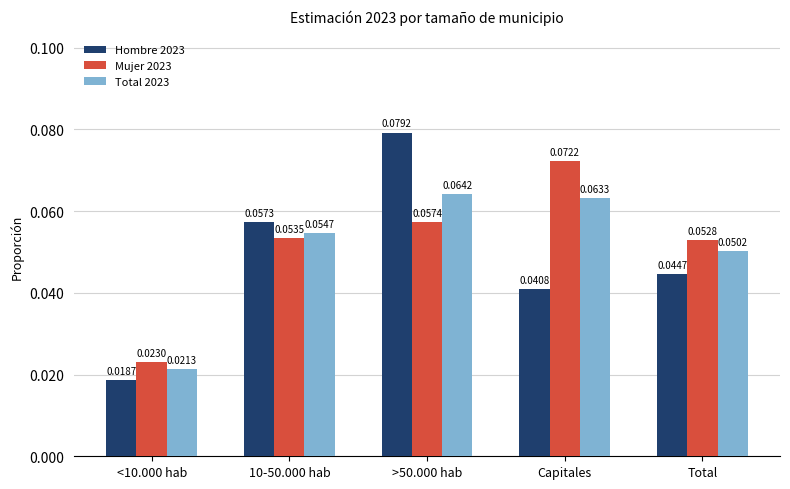

What are all the series names shown in the legend?

Hombre 2023, Mujer 2023, Total 2023